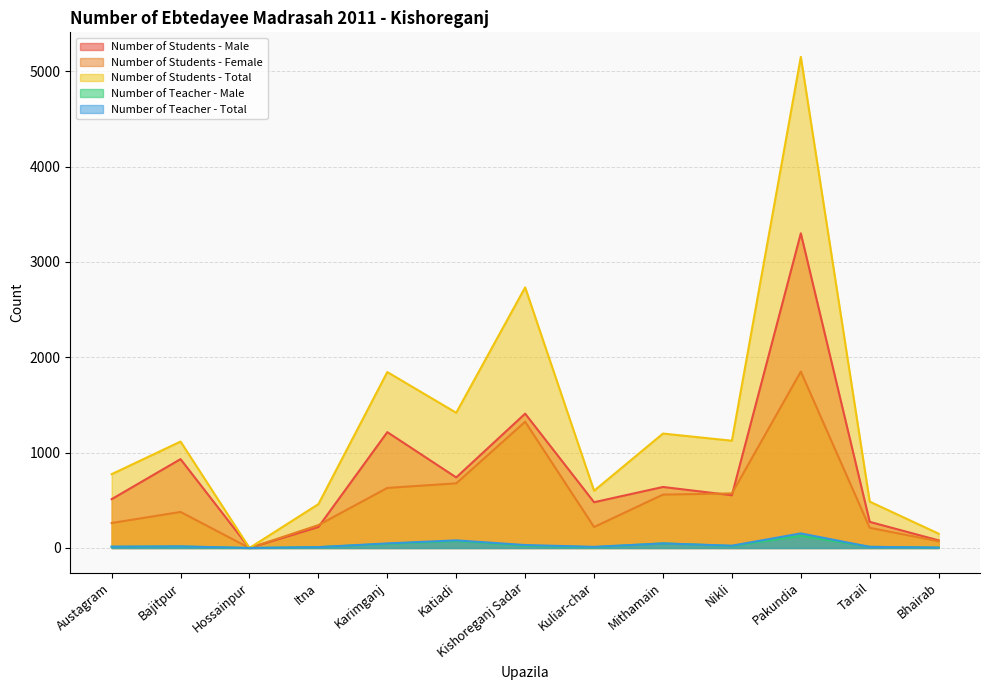

Does the chart display data point markers on the line(s)?

No